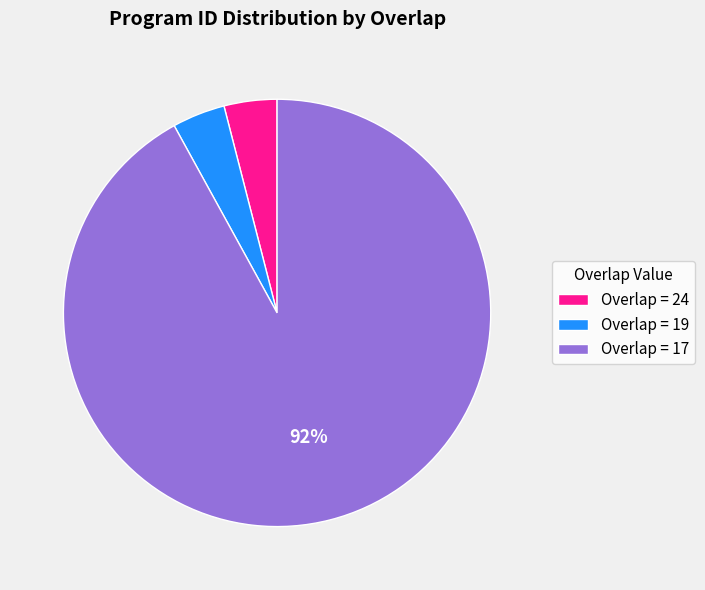

True or false: Overlap = 19 accounts for 4% of the total.

True